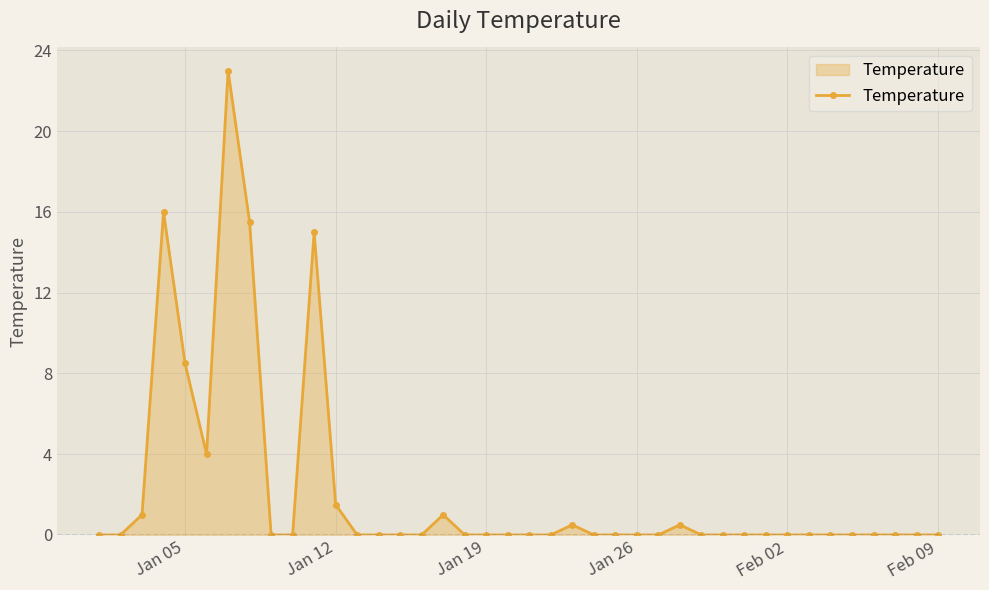

What is the difference between the second highest and second lowest values?

16.0